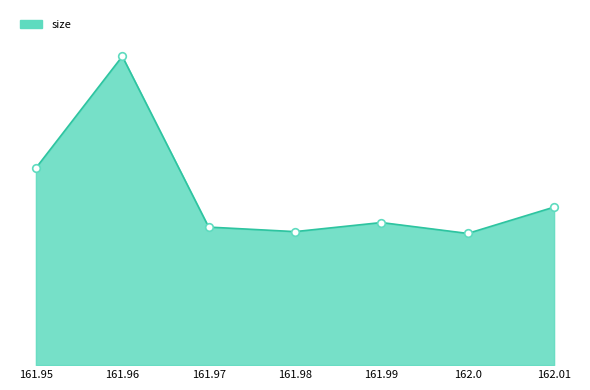

Approximately how many times larger is the value at 161.99 compared to 162.0?

1.1